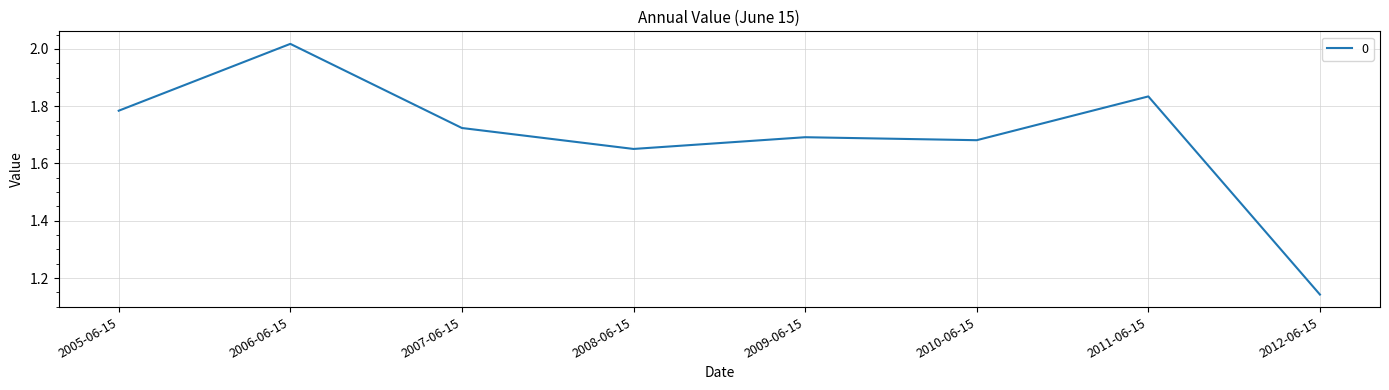

What is the ratio of the value at 2012-06-15 to the value at 2008-06-15?

0.7